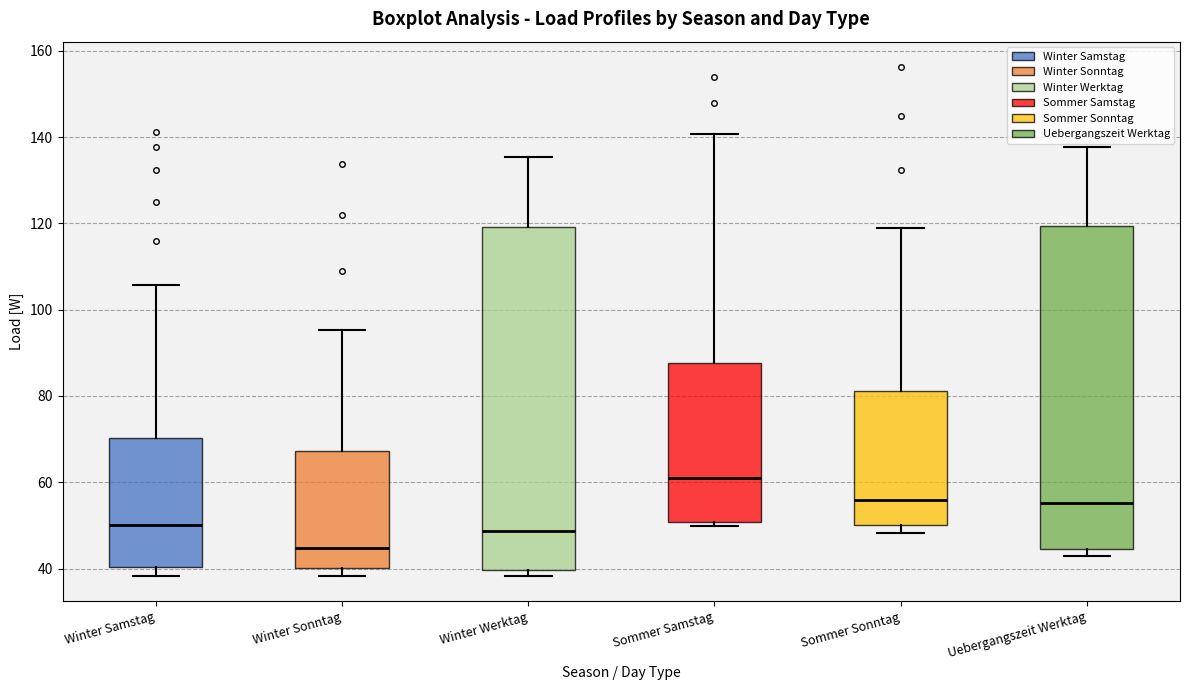

Which box is the tallest, from its lower edge to its upper edge?

Winter Werktag